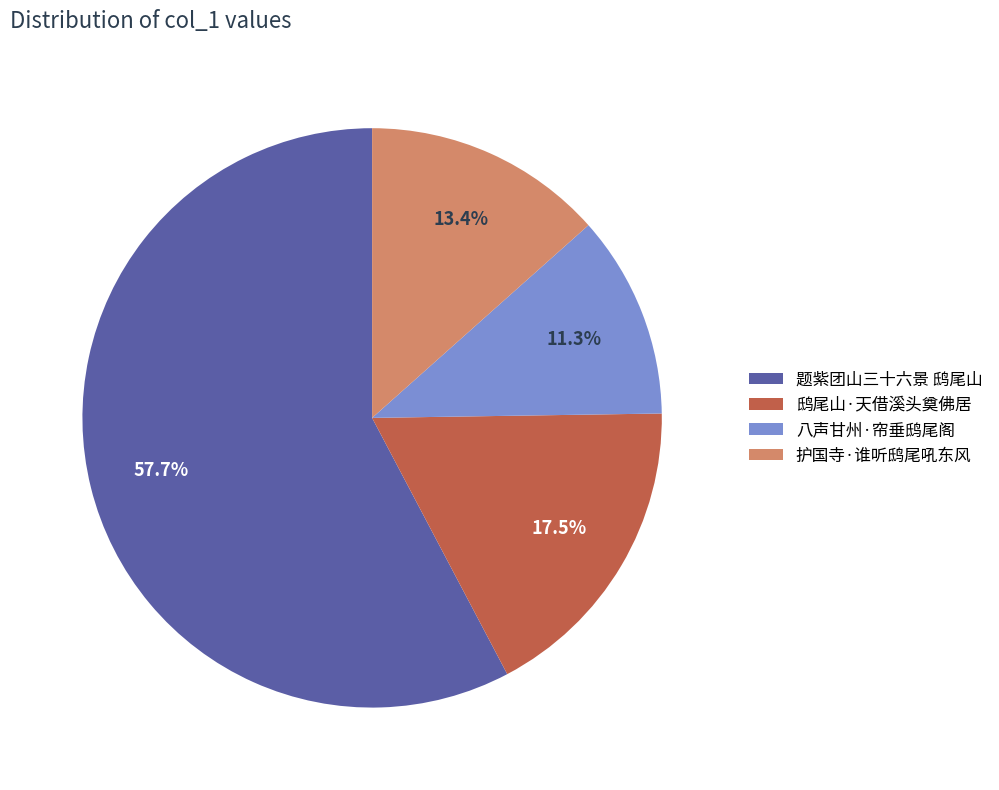

Is 题紫团山三十六景 鸱尾山 the majority of the pie?

Yes